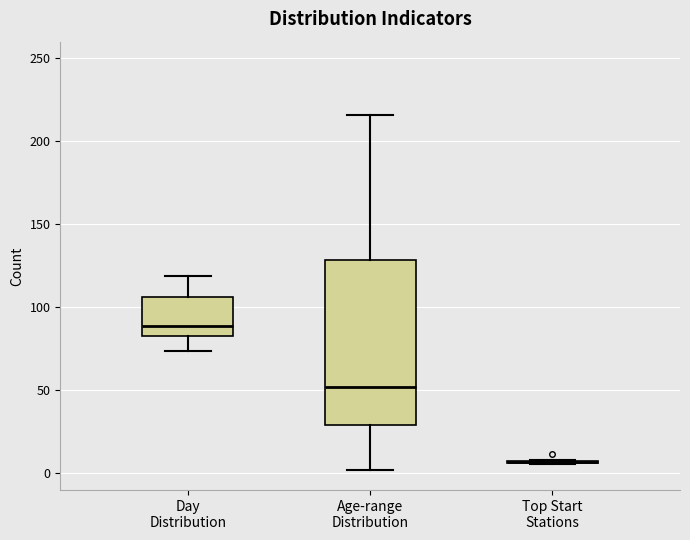

Reading left to right, transcribe this box plot: for each box, give where its median line is, the range the box spans, and where its two whiskers end, as read against the y-axis. The values are not printed on the chart, so give them approximately, as read against the axis.

Day Distribution: median 90, box 85 to 105, whiskers 75 to 120
Age-range Distribution: median 50, box 30 to 130, whiskers 0 to 215
Top Start Stations: box collapsed to a line at 5, whiskers 5 to 10